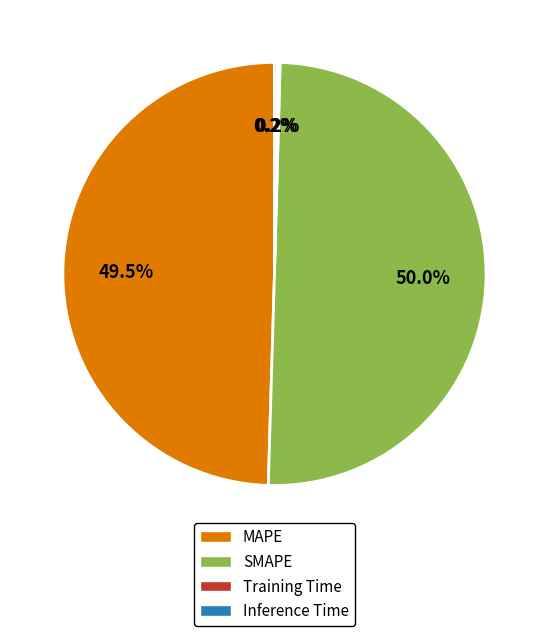

Which slice is the largest?

SMAPE